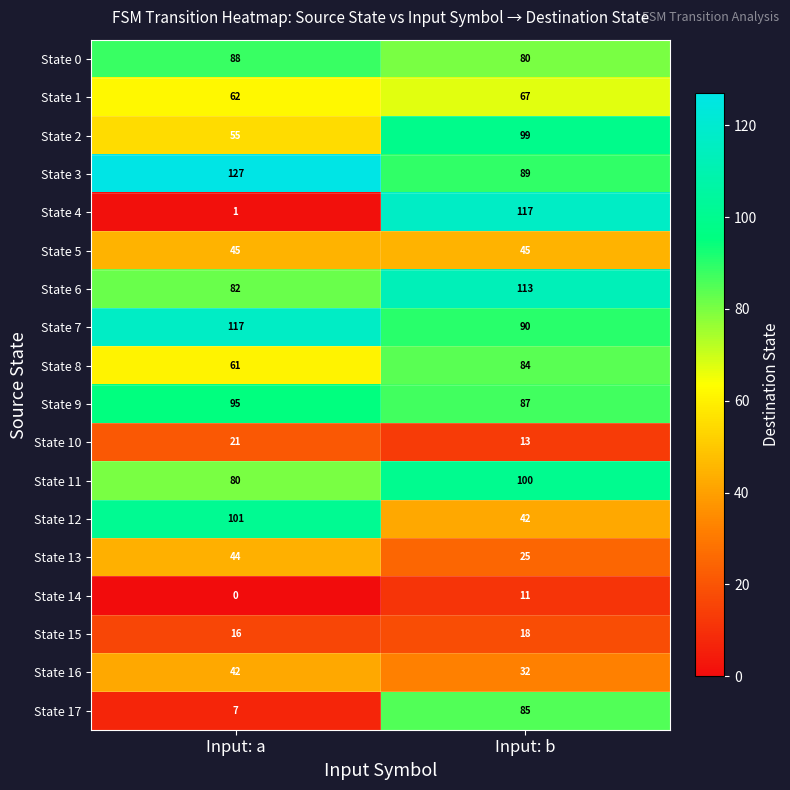

What is the sum of all State 0 values?

168